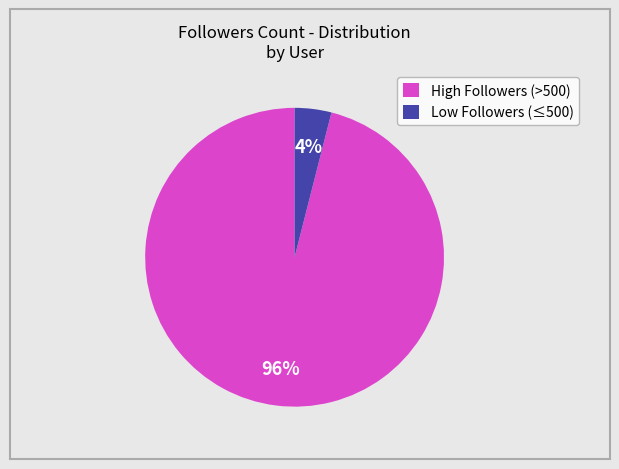

How many slices are in this pie chart?

2